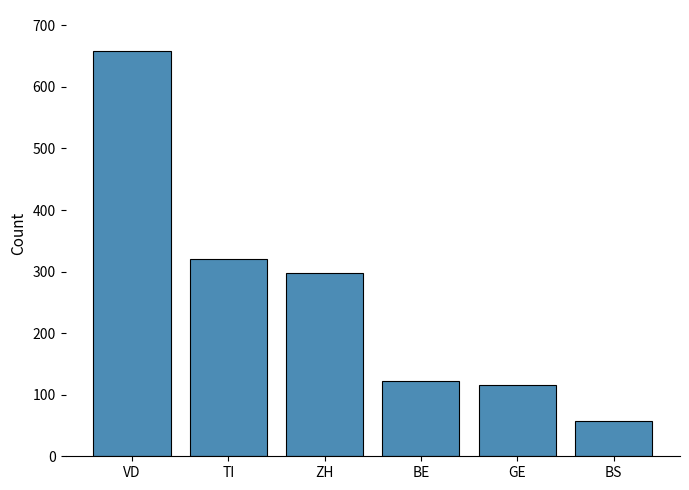

List the labels in order of value, largest first.

VD, TI, ZH, BE, GE, BS